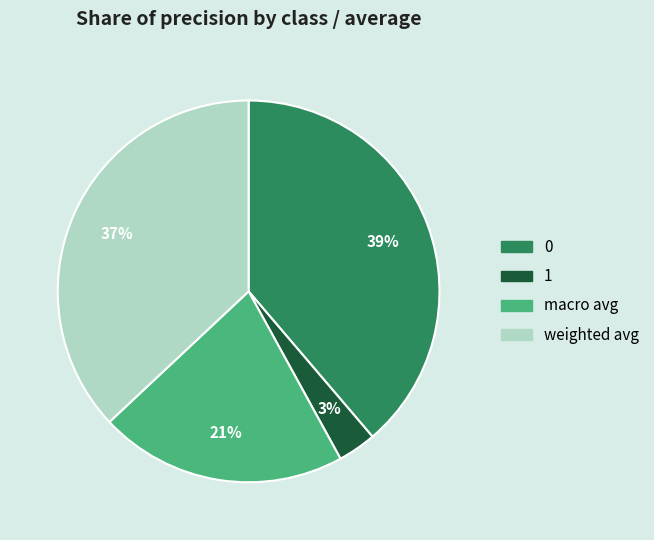

To the nearest percent, what is the difference between the 0 and 1 slice percentages?

36%